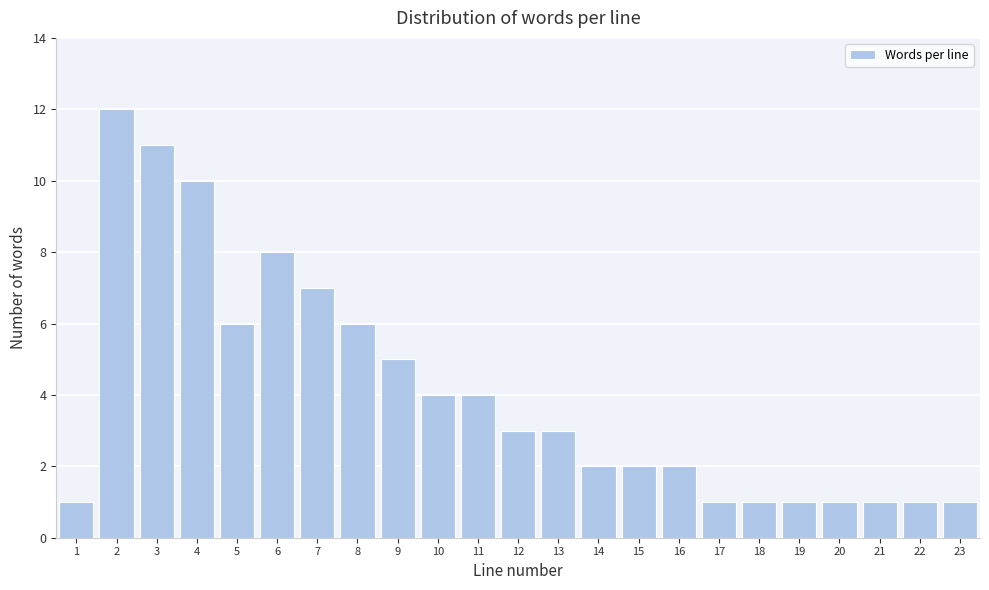

Reading left to right, list all the values displayed in this chart.

1=1	2=12	3=11	4=10	5=6	6=8	7=7	8=6	9=5	10=4	11=4	12=3	13=3	14=2	15=2	16=2	17=1	18=1	19=1	20=1	21=1	22=1	23=1